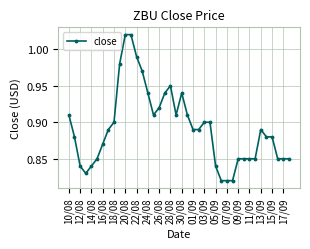

True or false: the data has more than 0 interior local peaks.

True